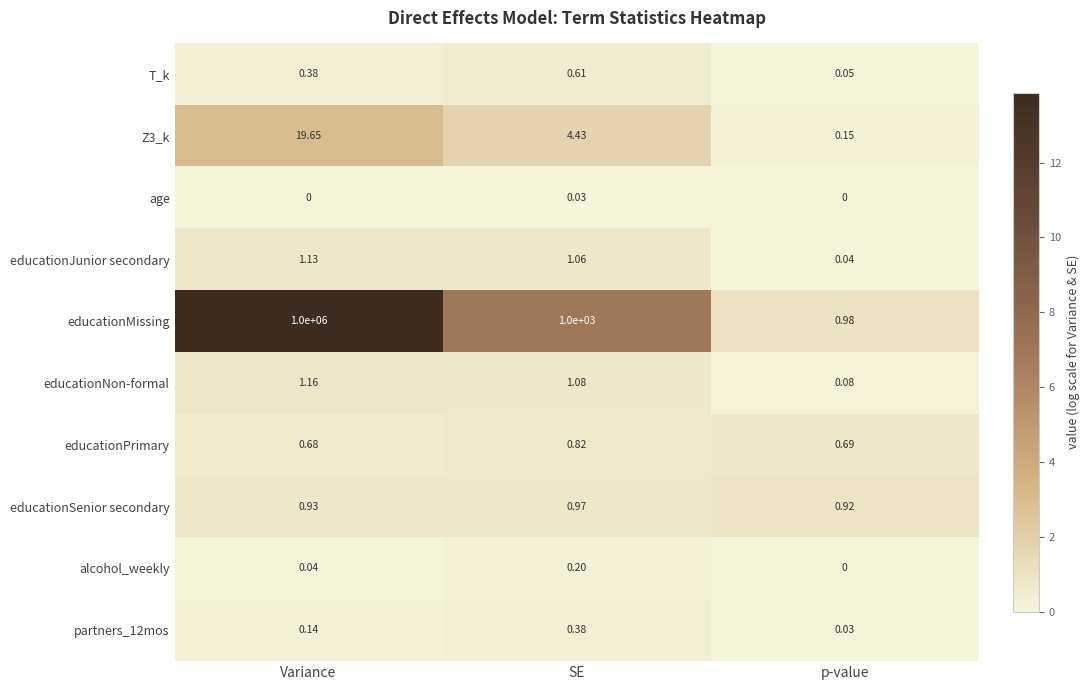

At which label is T_k closest to 0?

p-value